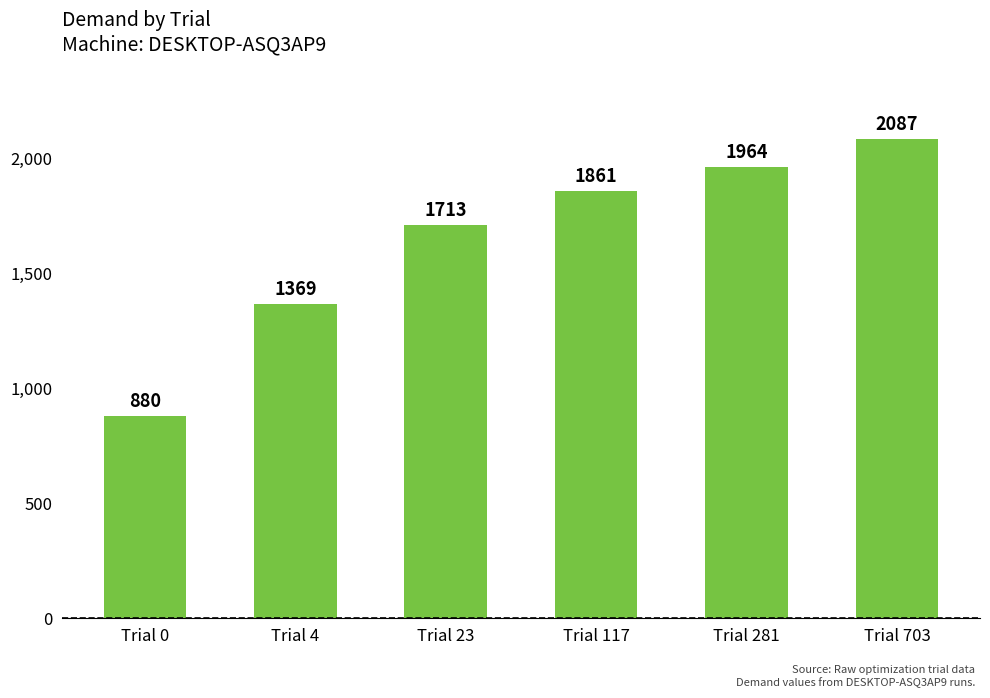

List the labels in order of value, largest first.

Trial 703, Trial 281, Trial 117, Trial 23, Trial 4, Trial 0